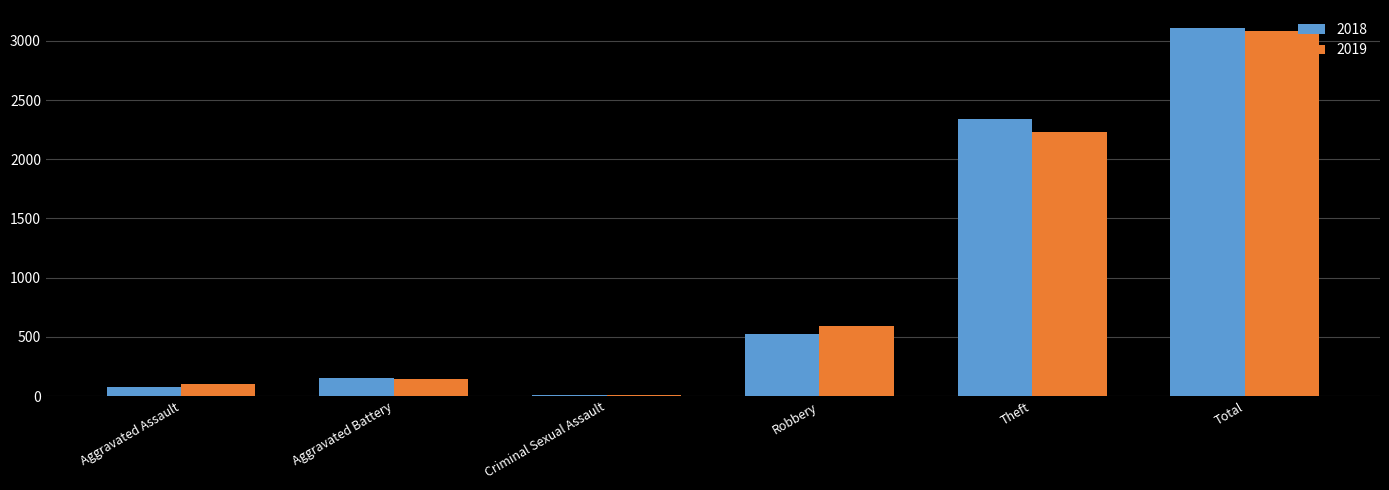

How many series are shown in this chart?

2